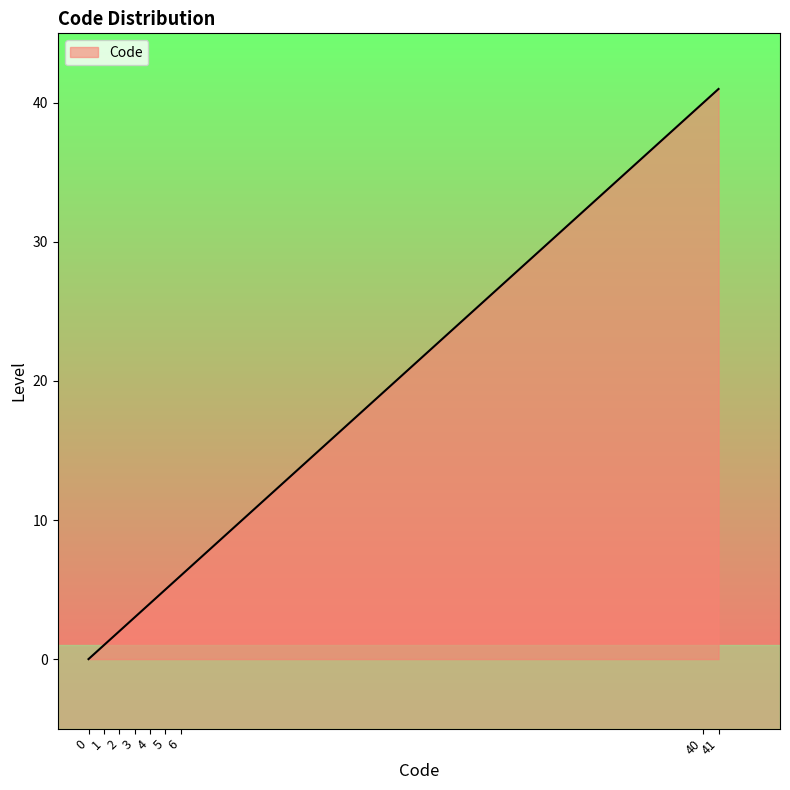

Does the chart have visible grid lines?

No